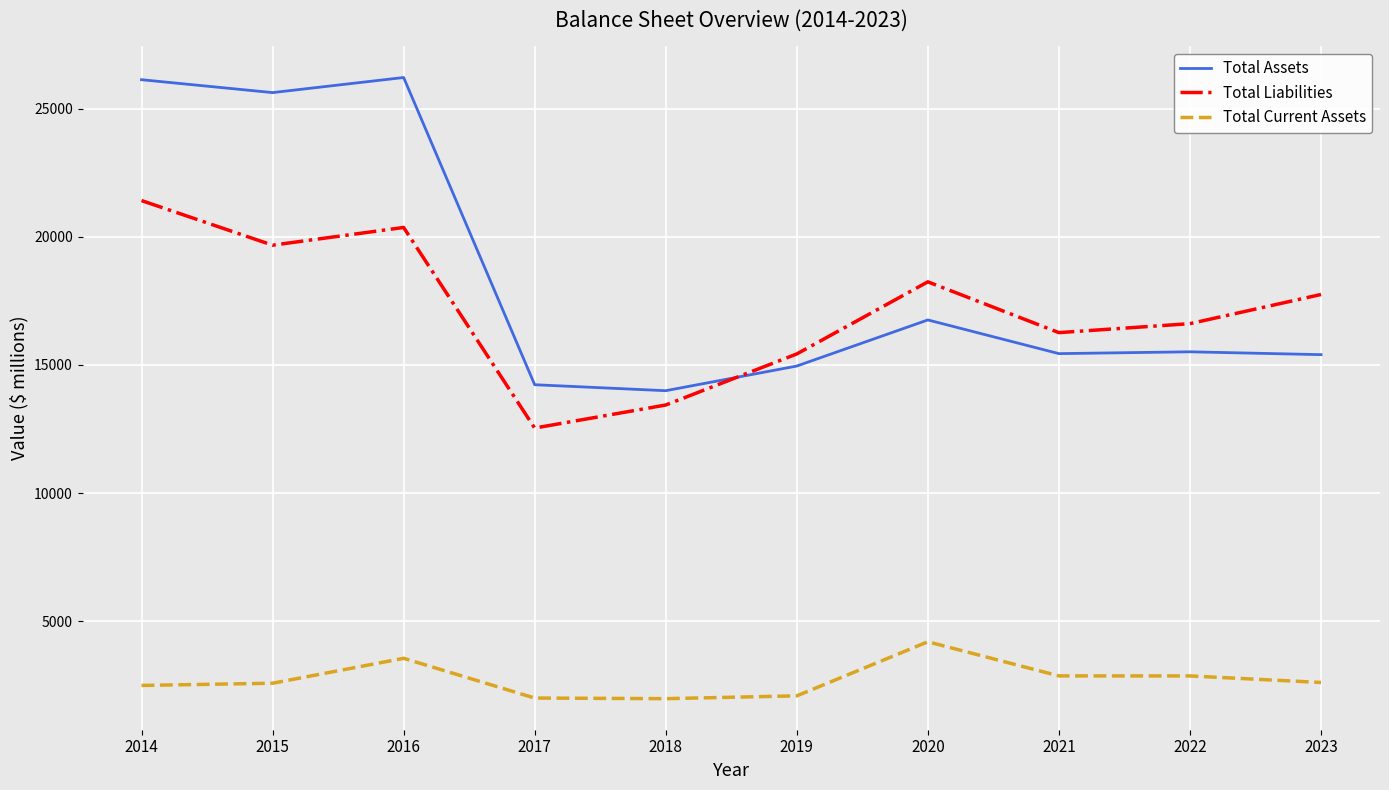

True or false: Total Assets and Total Current Assets intersect in this chart.

False